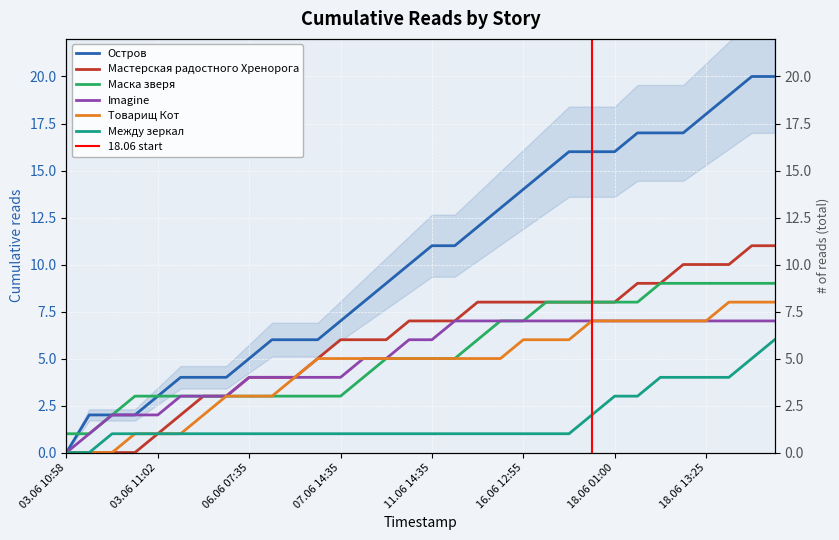

What position from the left is 16.06 12:55?

21